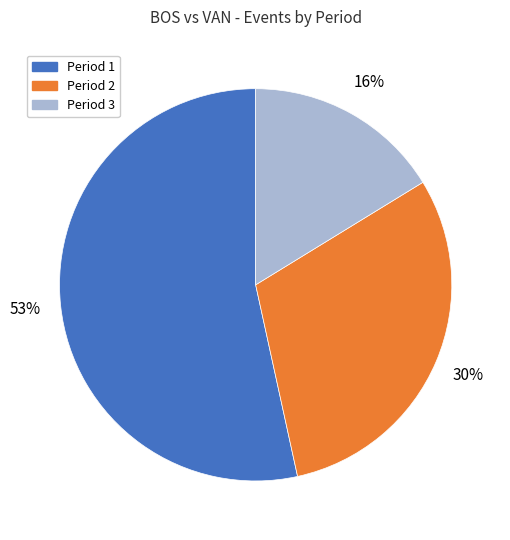

To the nearest percent, what is the combined percentage of Period 3 and Period 1?

70%